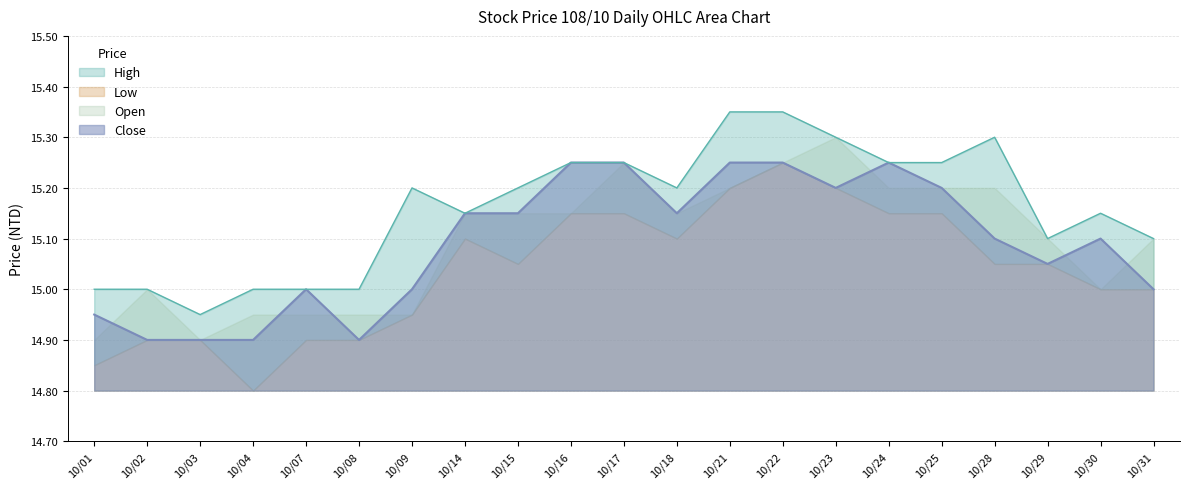

True or false: High and Close intersect in this chart.

False